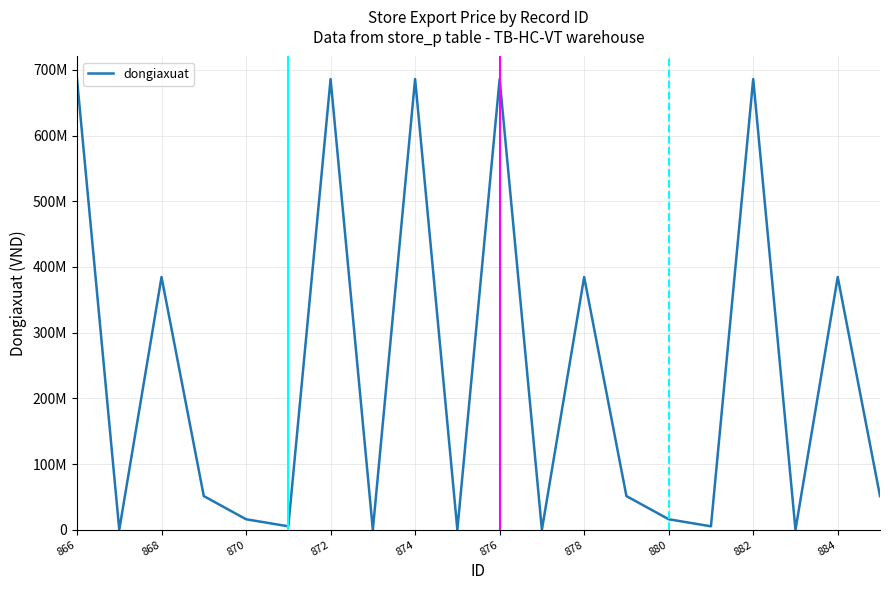

What is the value of the 16th point from the left?

5228986